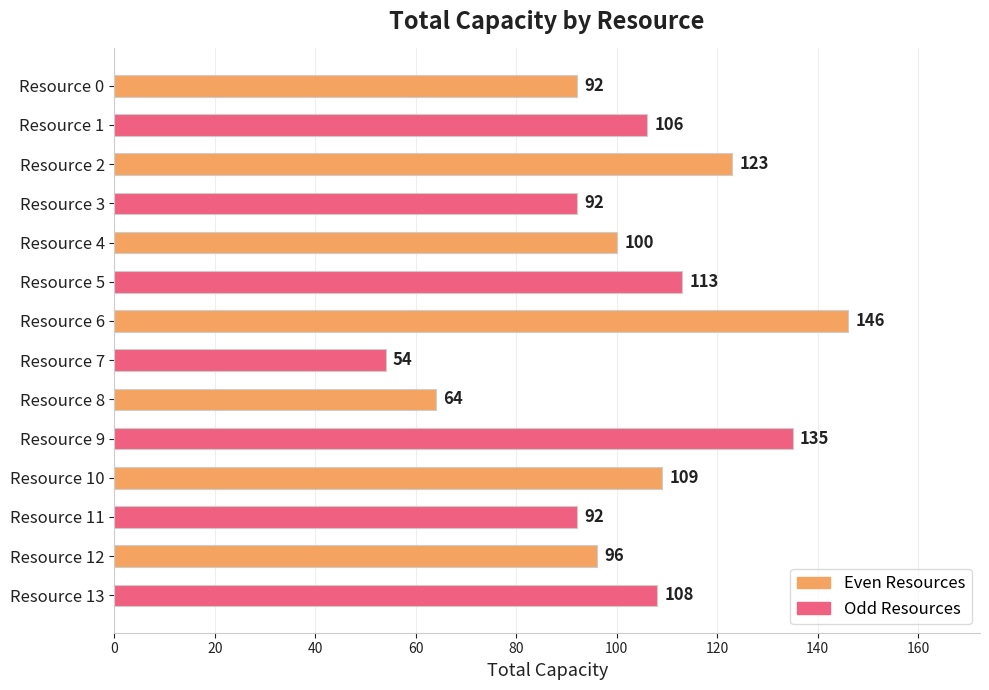

What is the sum of all values?

1430